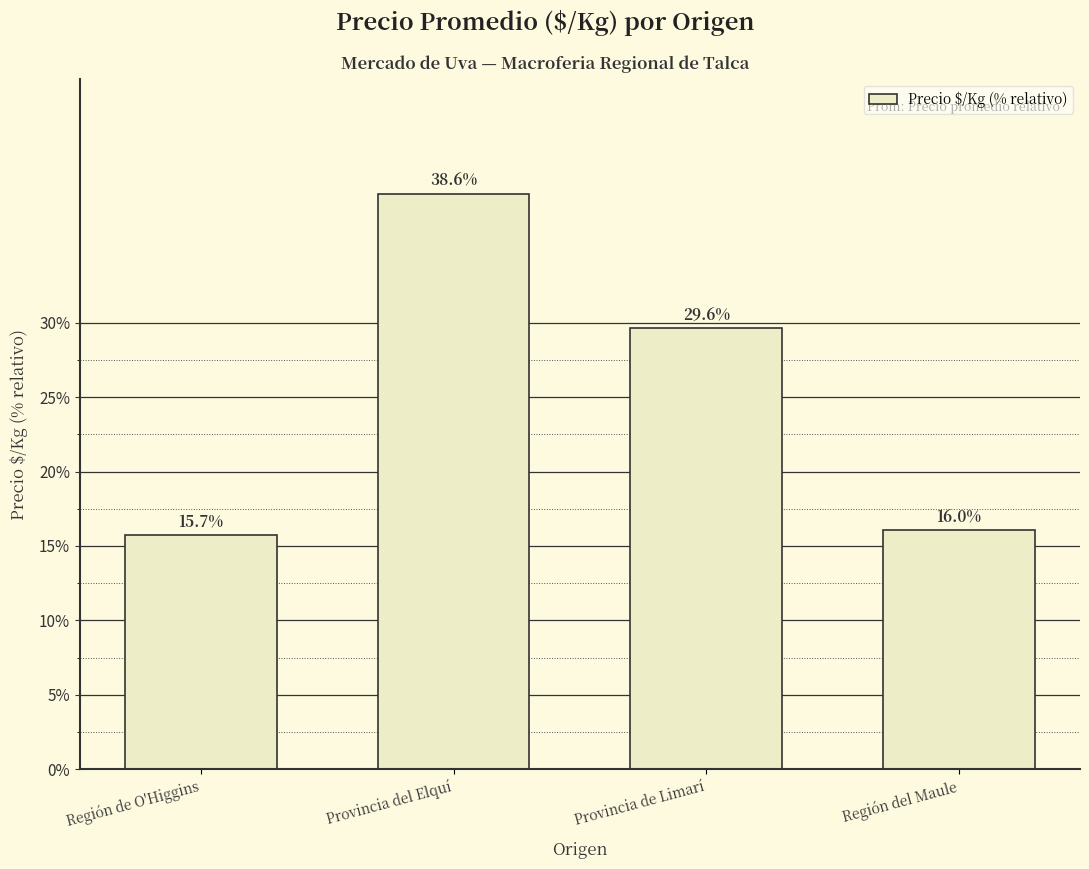

List the labels in order of value, largest first.

Provincia del Elquí, Provincia de Limarí, Región del Maule, Región de O'Higgins